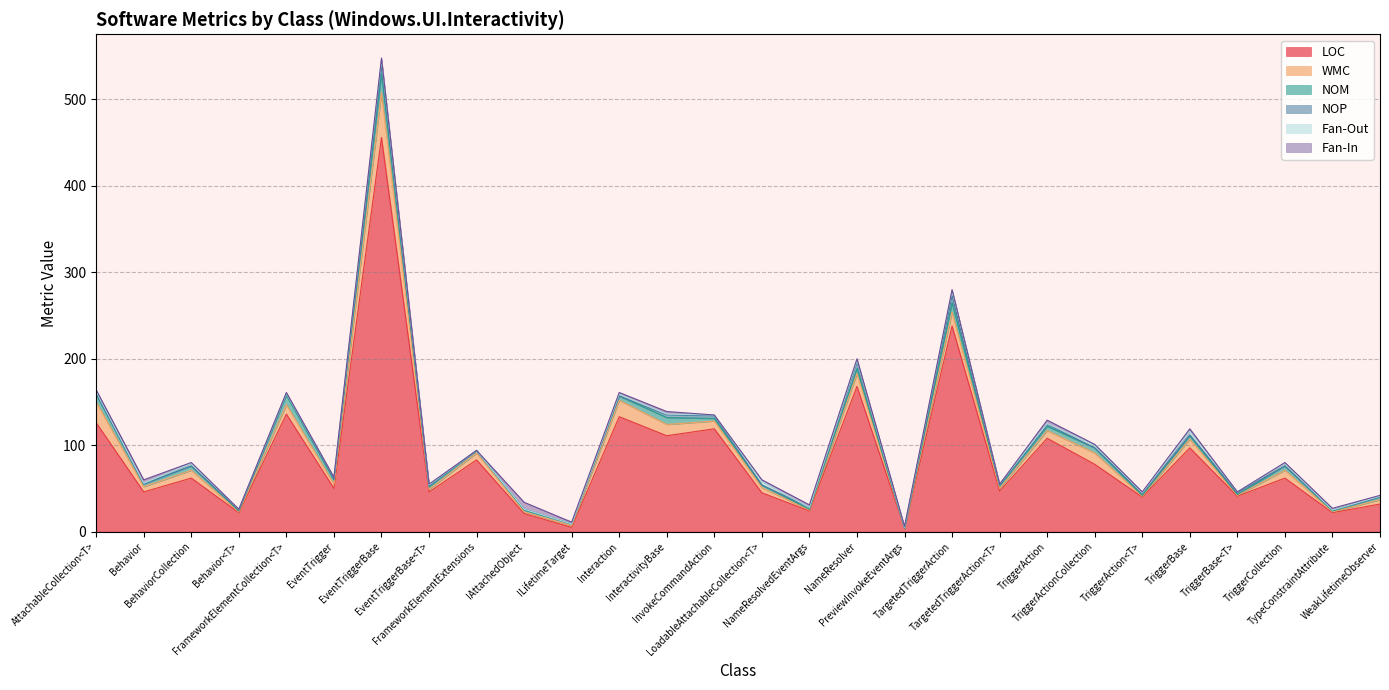

True or false: NOM and LOC cross at least once.

False